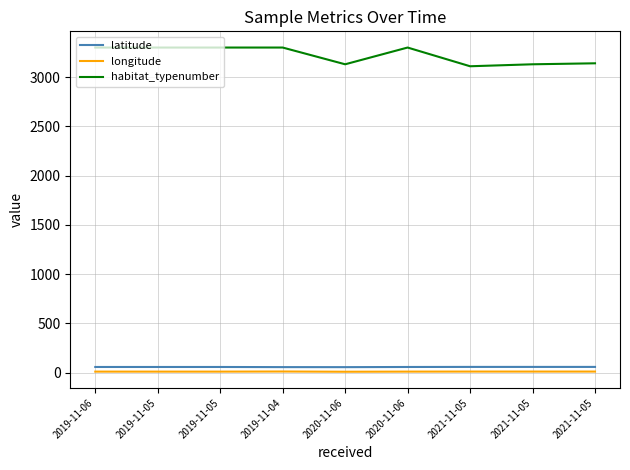

What is the difference between the maximum and second lowest values in the latitude series?

2.1